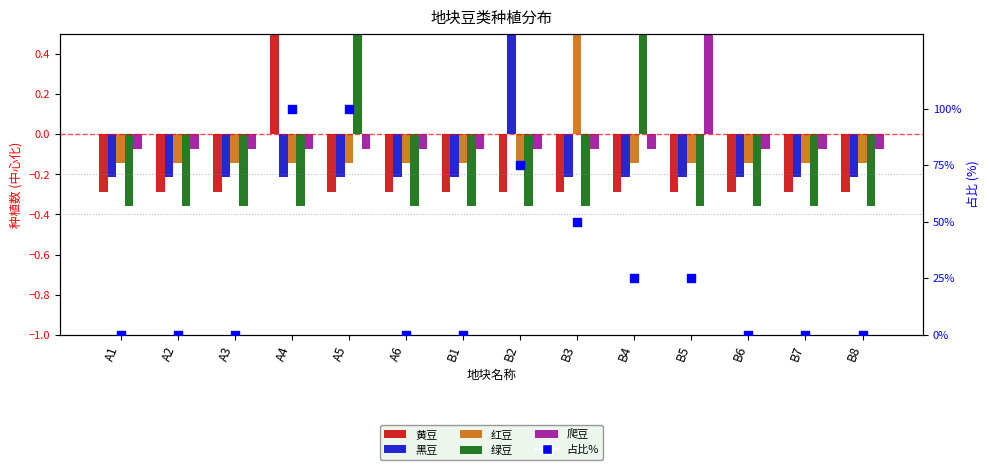

Is the value of 黄豆 at B4 greater than the value of 黑豆 at A2?

No